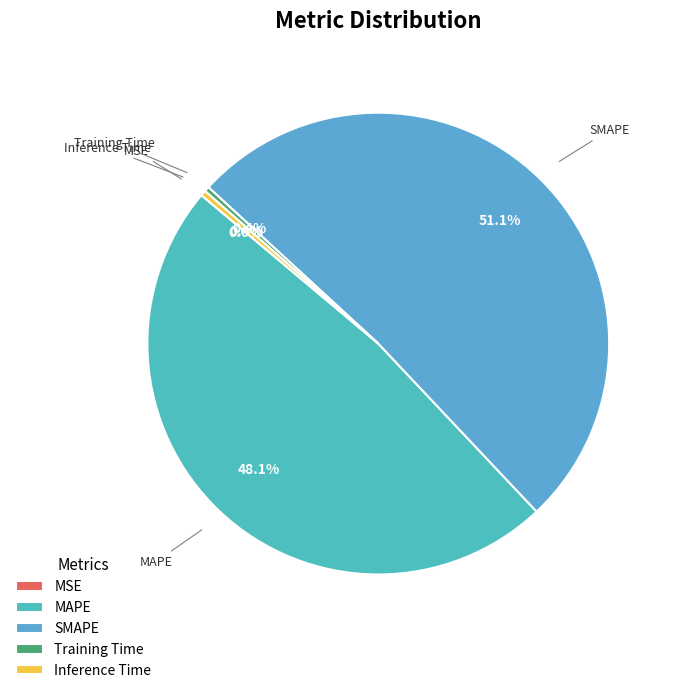

What portion of the pie excludes Inference Time?

99.6%